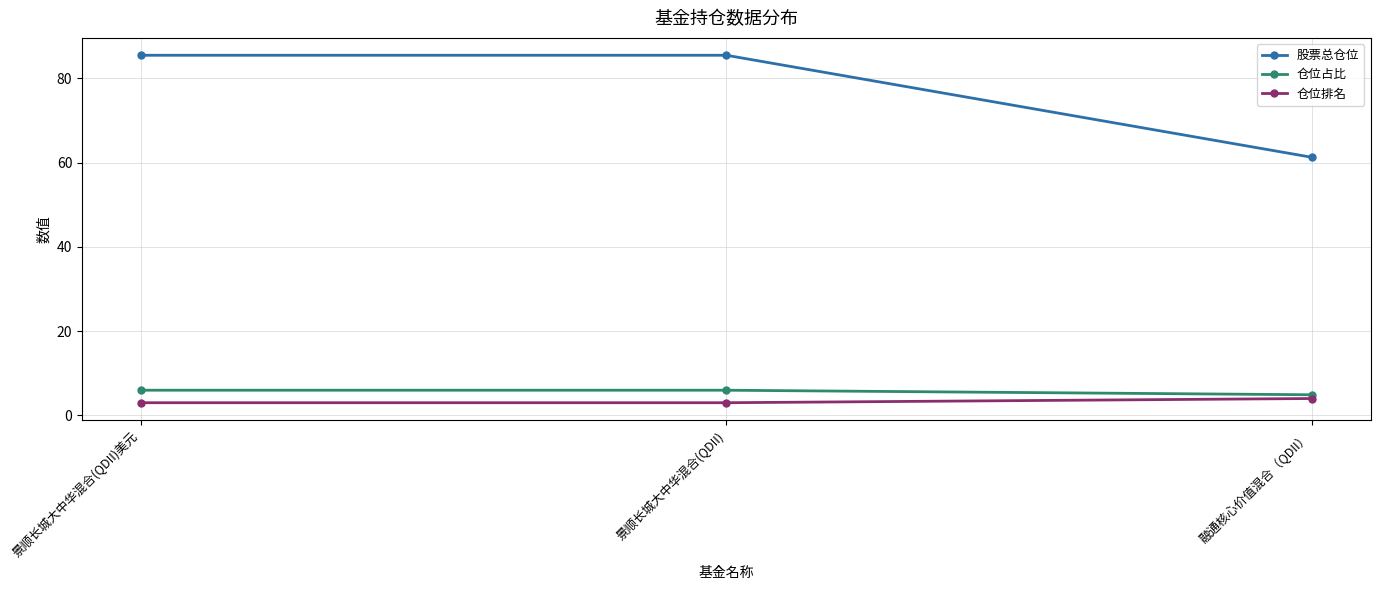

Where is 仓位占比 nearest to the value 5?

融通核心价值混合（QDII）